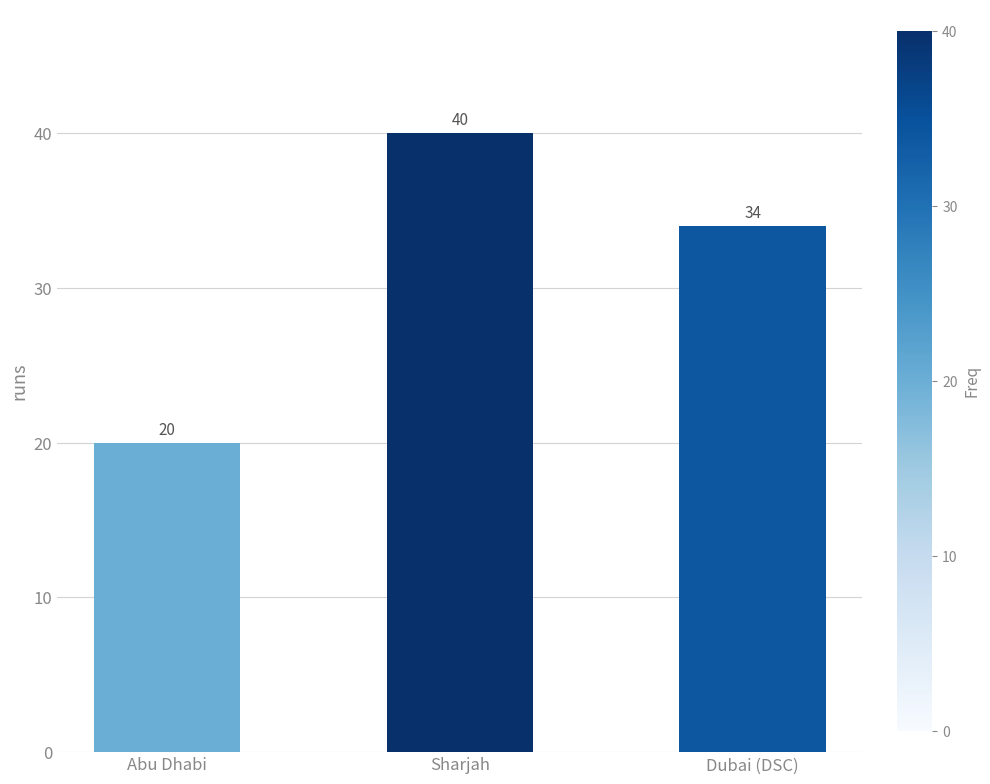

Does the chart contain any negative values?

No